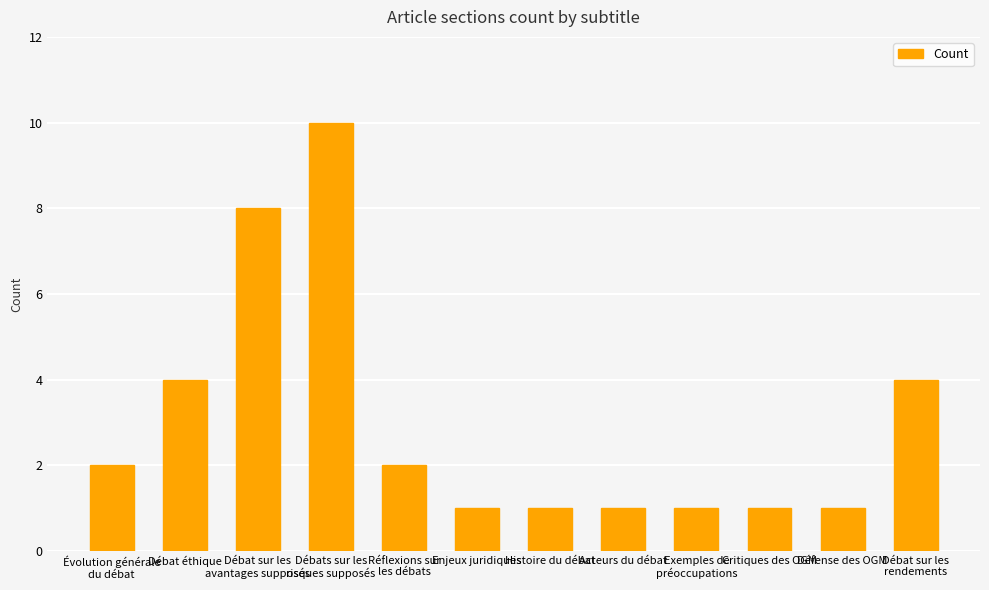

Does the chart contain stacked bars?

No